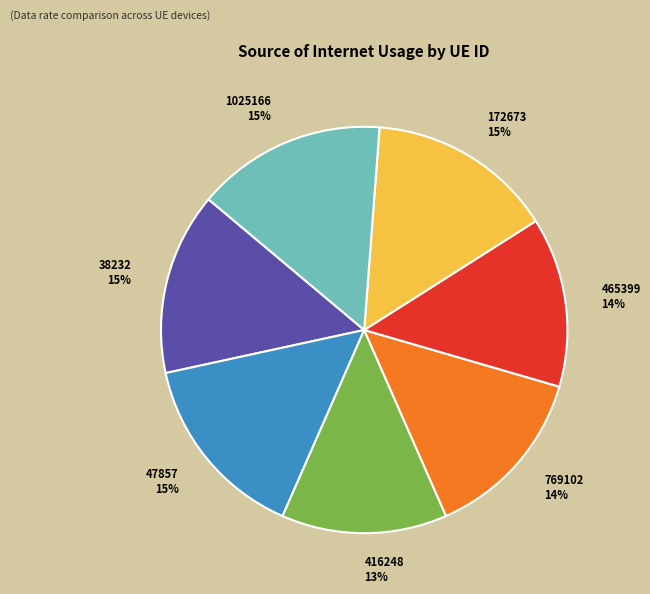

What is the ratio of the value at 465399 to the value at 47857?

0.9